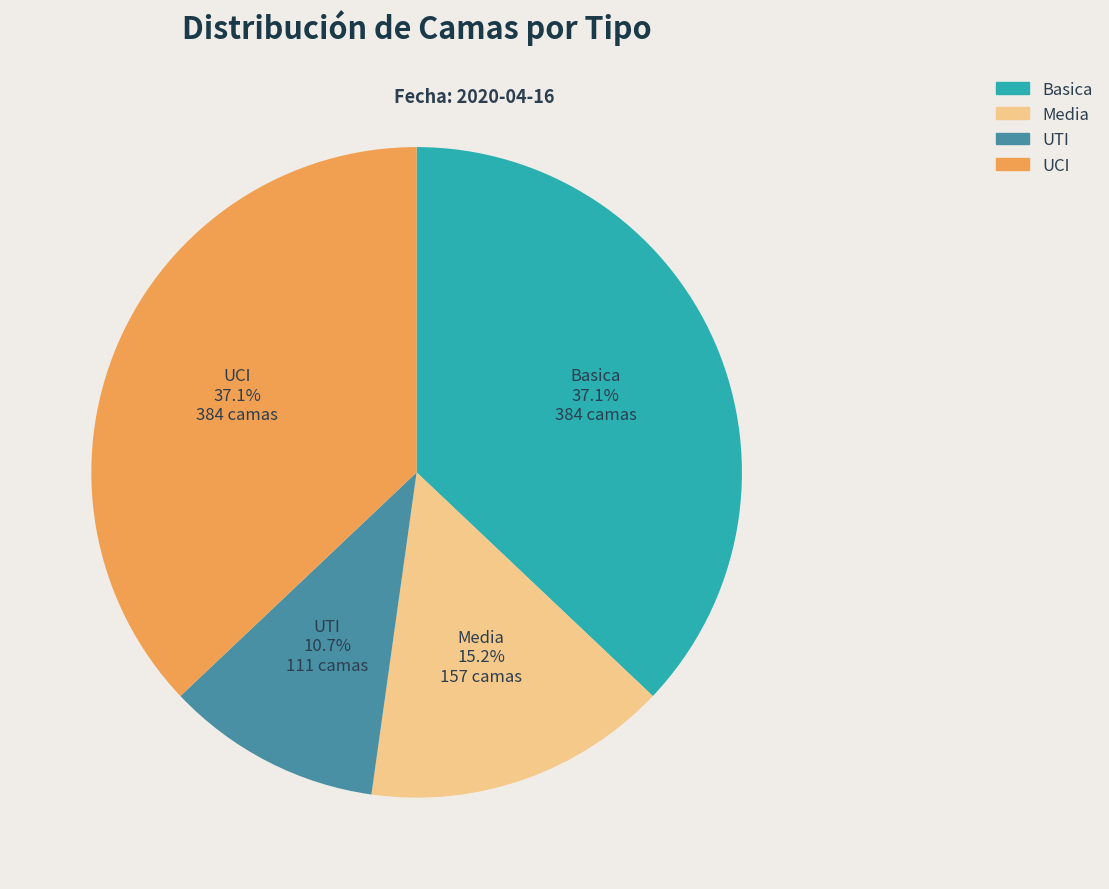

Does Media represent more than half of the total?

No